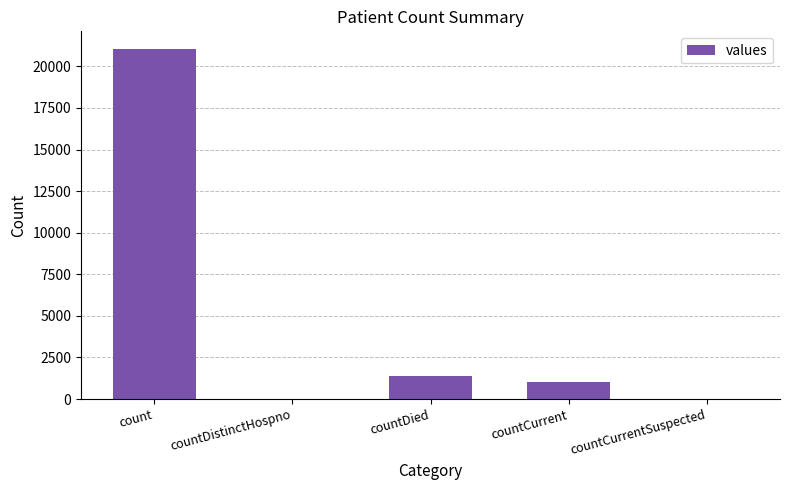

At which label is the value closest to 10525?

countDied